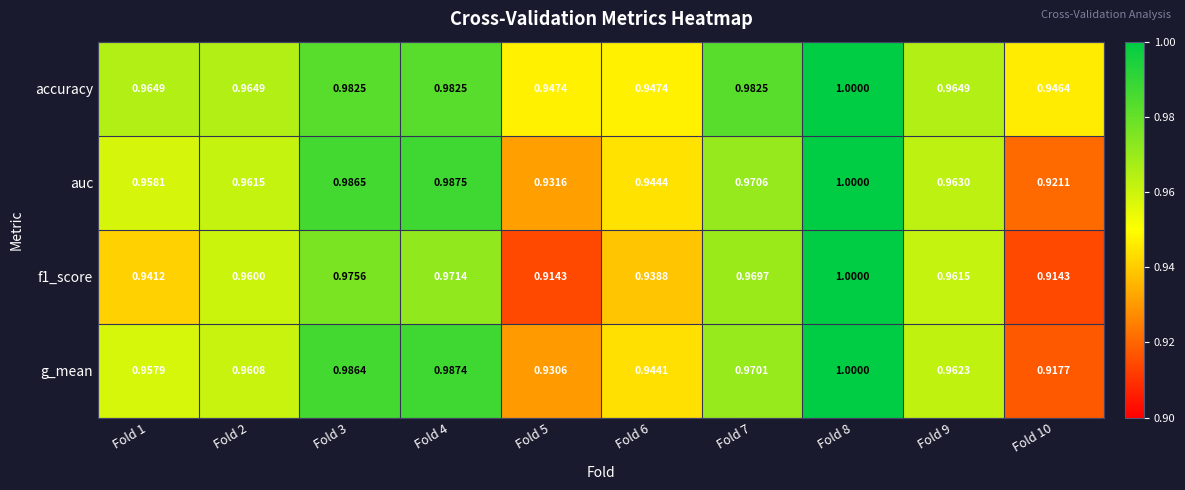

At Fold 10, list the series in order from smallest to largest.

f1_score, g_mean, auc, accuracy